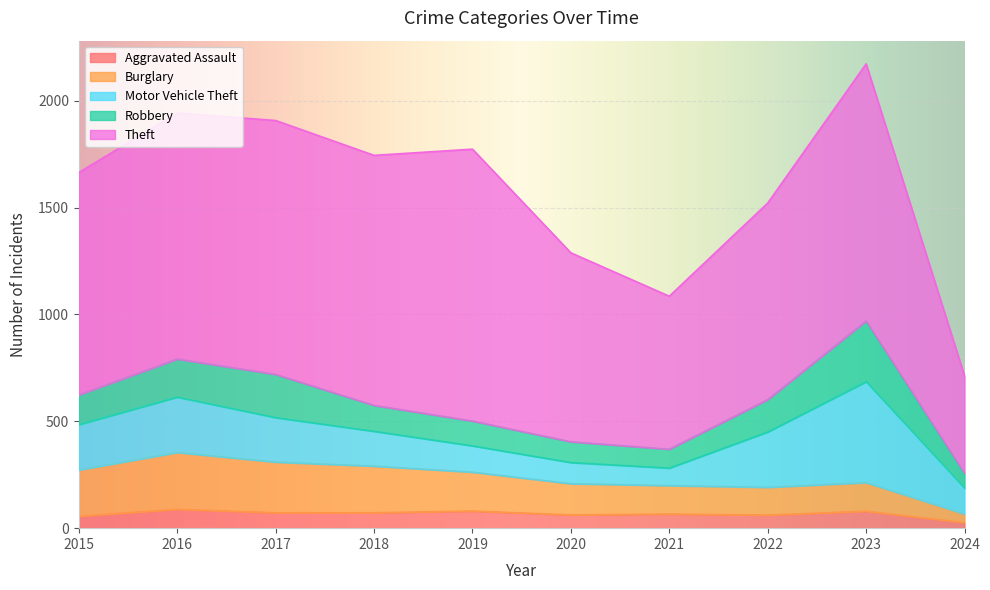

What are all the series names shown in the legend?

Aggravated Assault, Burglary, Motor Vehicle Theft, Robbery, Theft